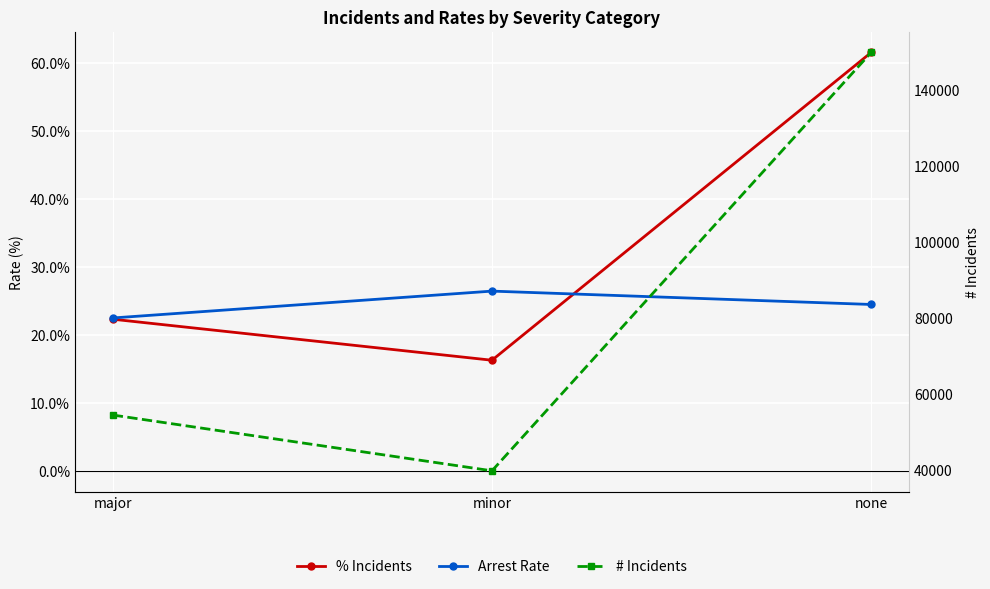

What is the lowest value of the Arrest Rate series?

22.5